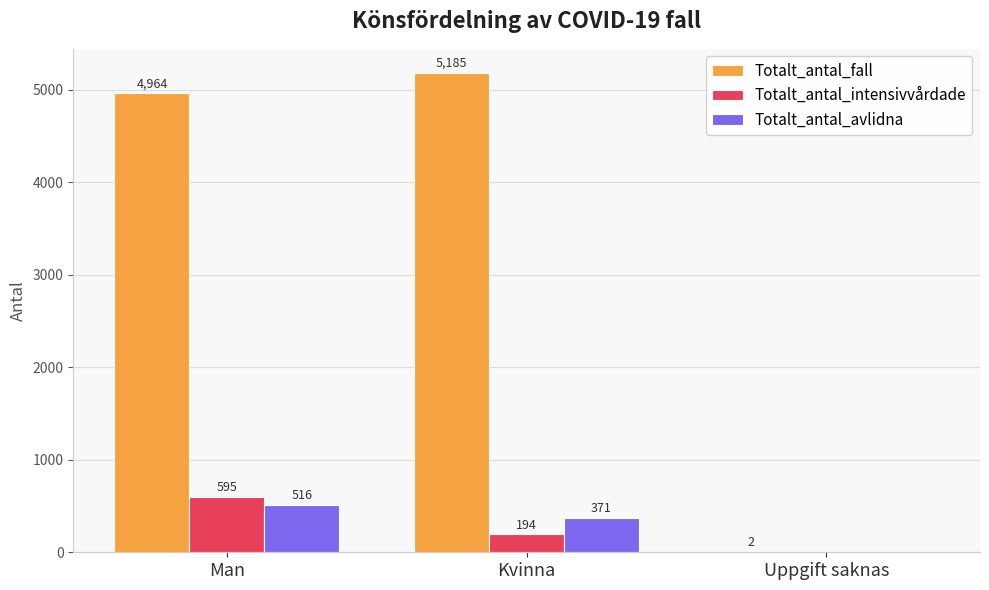

The value of Totalt_antal_intensivvårdade at Man is 186. True or false?

False